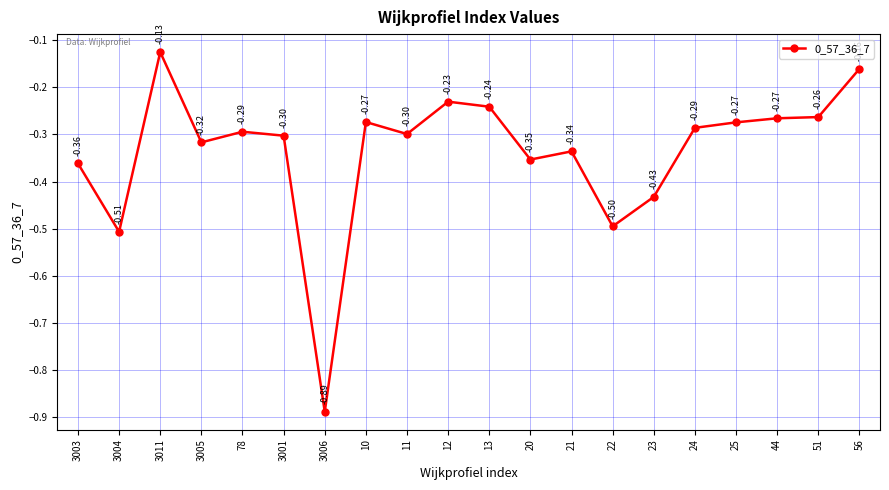

How many points are higher than both their immediate neighbors (excluding endpoints)?

5